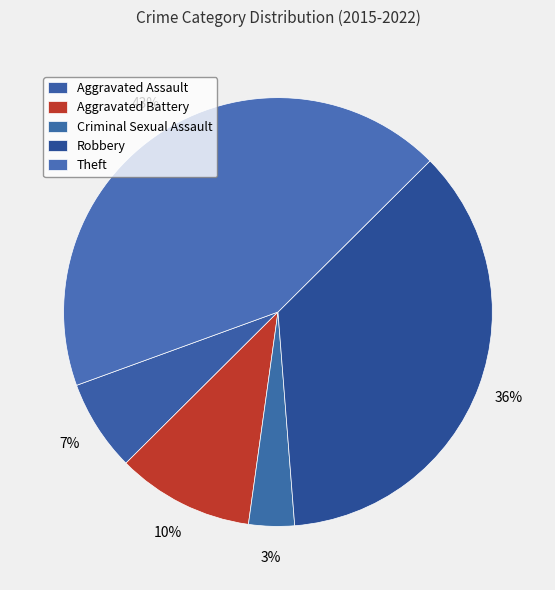

Do Criminal Sexual Assault and Theft together represent more than half of the pie?

No